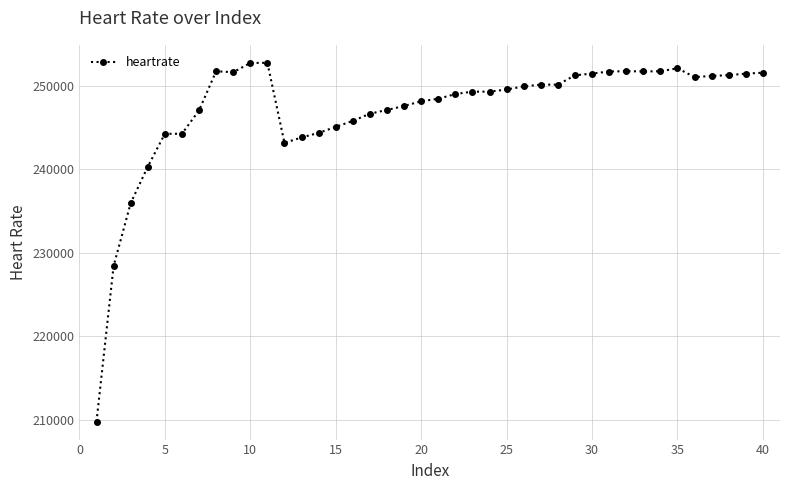

What is the smallest value displayed?

209775.5